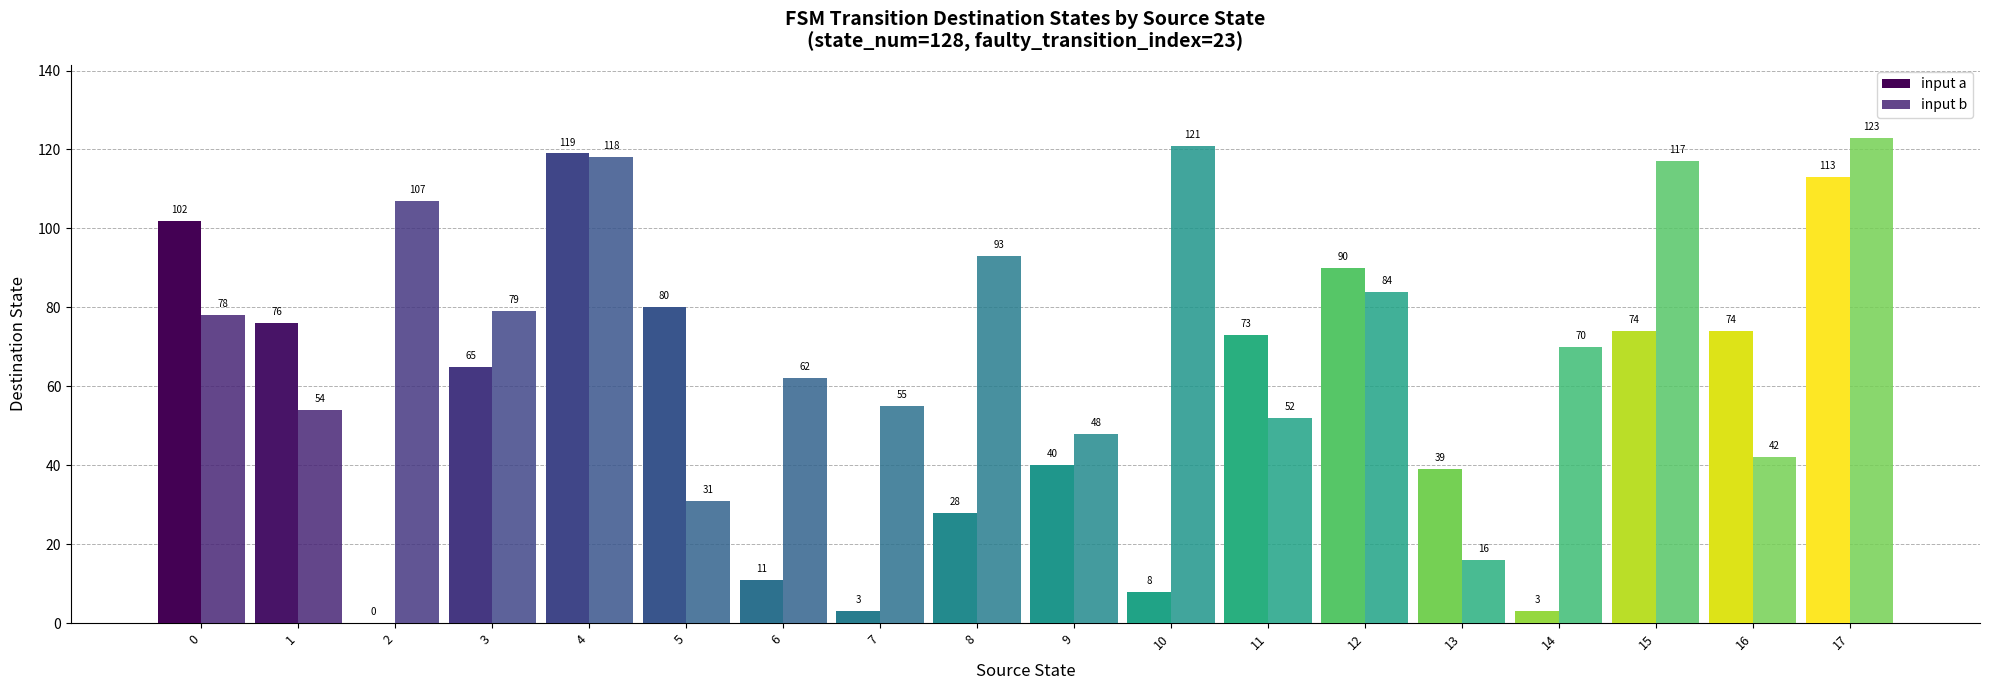

How many positive values does the input a series have?

17